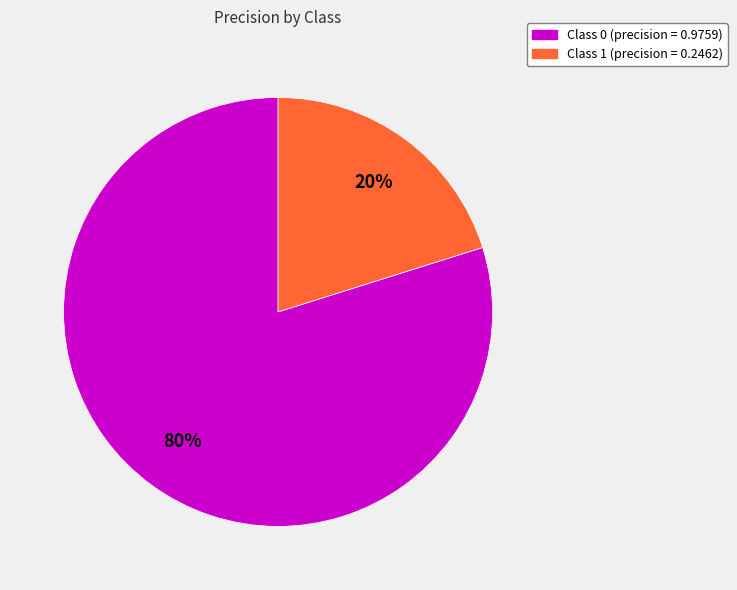

To the nearest percent, what is the average slice percentage?

50%